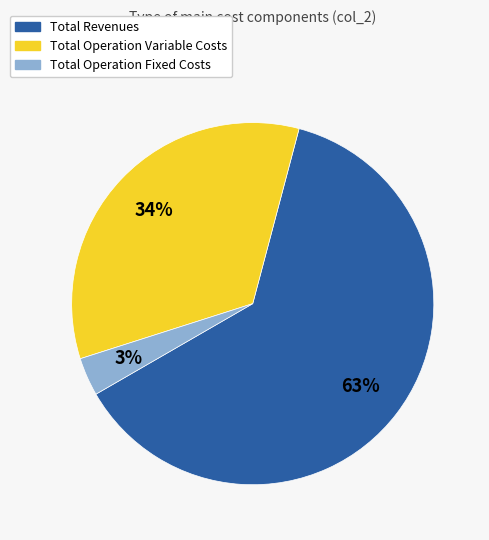

Do Total Operation Fixed Costs and Total Revenues together represent more than half of the pie?

Yes